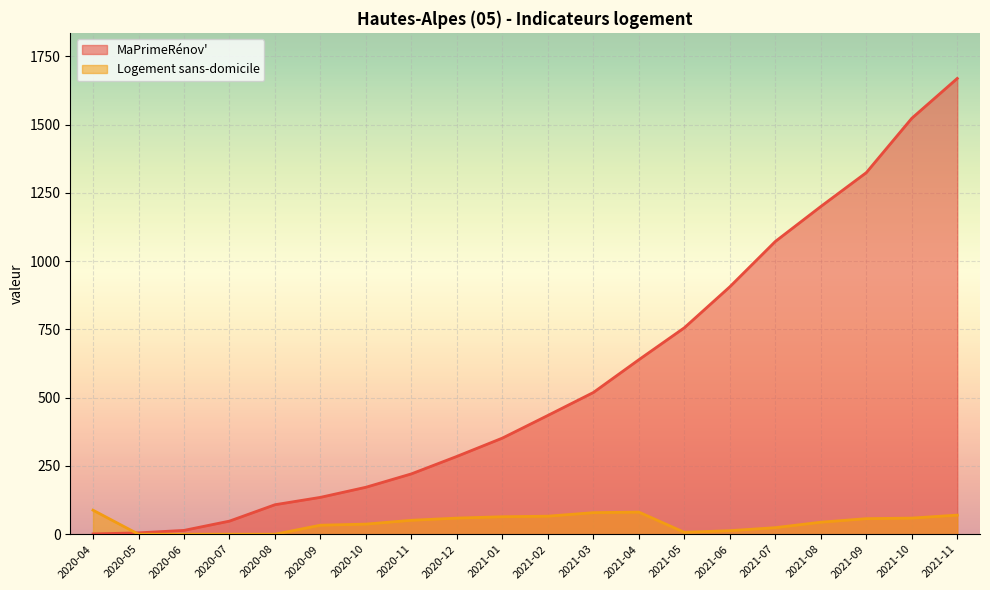

Which series changed the most between 2020-05 and 2021-01?

MaPrimeRénov'